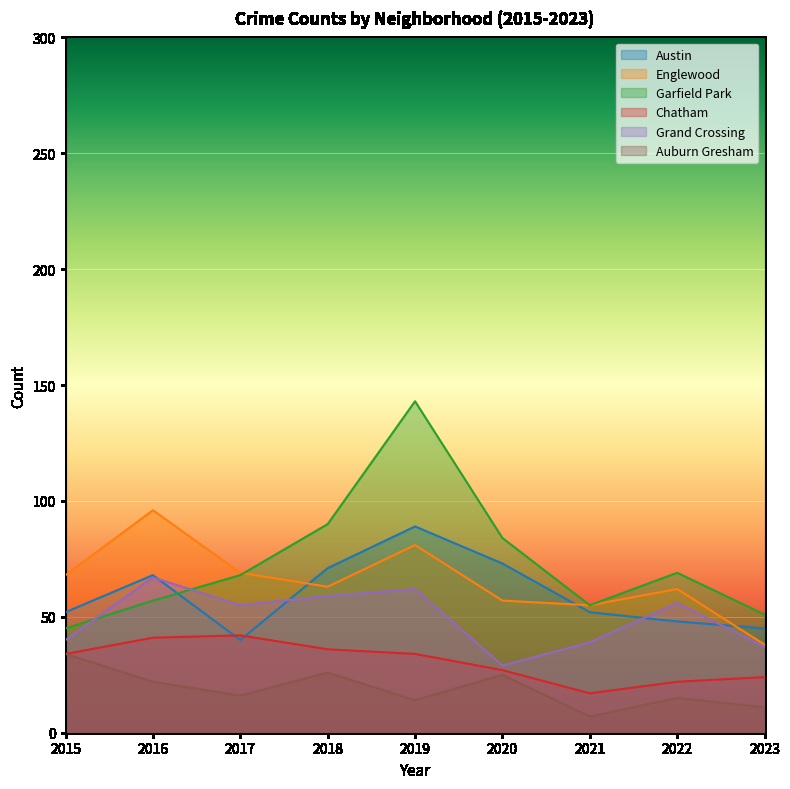

Reading left to right, list all the values displayed in this chart.

Austin: 2015=52	2016=68	2017=40	2018=71	2019=89	2020=73	2021=52	2022=48	2023=45
Englewood: 2015=68	2016=96	2017=69	2018=63	2019=81	2020=57	2021=55	2022=62	2023=38
Garfield Park: 2015=45	2016=57	2017=68	2018=90	2019=143	2020=84	2021=55	2022=69	2023=51
Chatham: 2015=34	2016=41	2017=42	2018=36	2019=34	2020=27	2021=17	2022=22	2023=24
Grand Crossing: 2015=40	2016=67	2017=55	2018=59	2019=62	2020=29	2021=39	2022=56	2023=37
Auburn Gresham: 2015=34	2016=22	2017=16	2018=26	2019=14	2020=25	2021=7	2022=15	2023=11